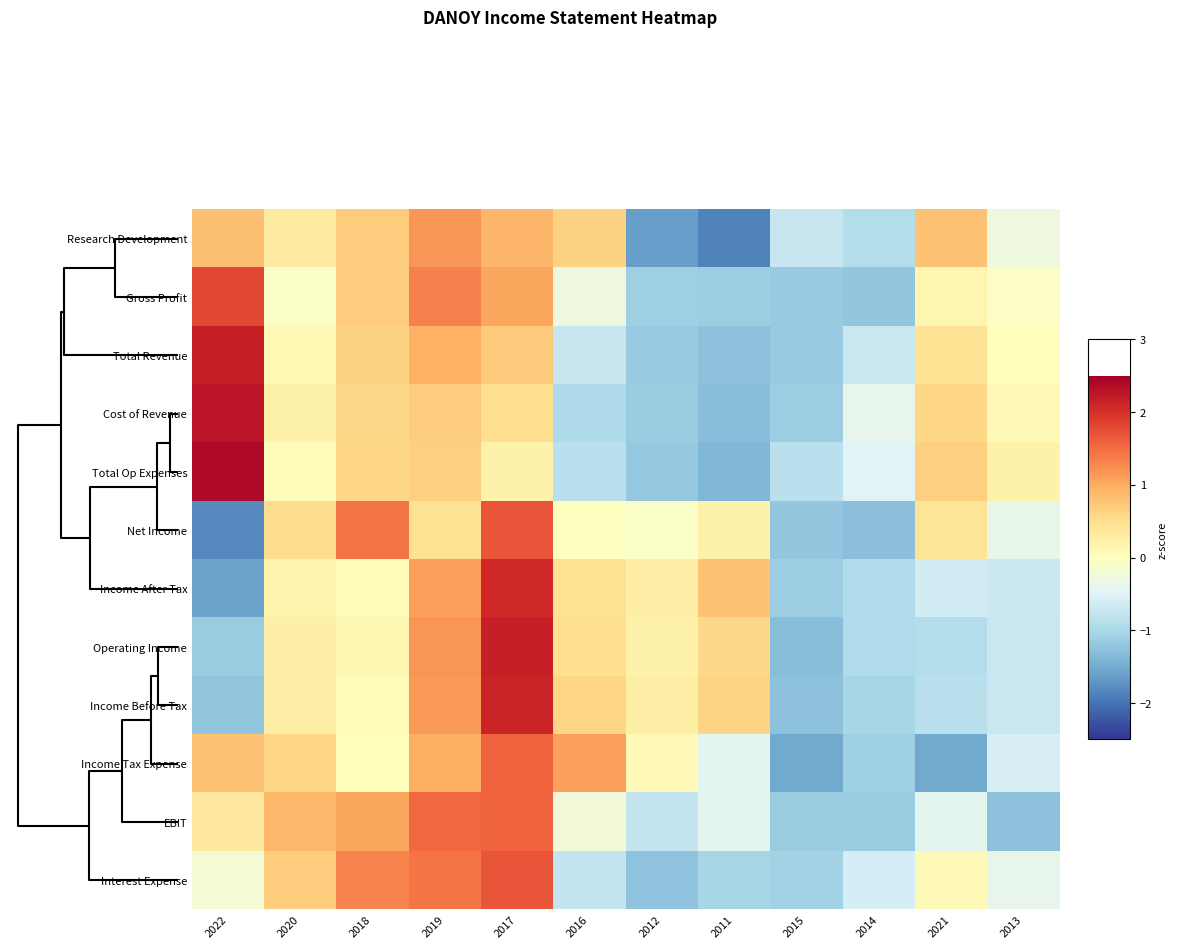

Reading left to right, list all the values displayed in this chart.

Research Development: 2022=0.8	2020=0.3	2018=0.7	2019=1.2	2017=0.9	2016=0.6	2012=-1.6	2011=-1.9	2015=-0.7	2014=-0.9	2021=0.8	2013=-0.3
Gross Profit: 2022=1.8	2020=-0.1	2018=0.7	2019=1.3	2017=1.0	2016=-0.3	2012=-1.1	2011=-1.1	2015=-1.2	2014=-1.2	2021=0.2	2013=-0.0
Total Revenue: 2022=2.2	2020=0.1	2018=0.6	2019=1.0	2017=0.7	2016=-0.7	2012=-1.2	2011=-1.3	2015=-1.2	2014=-0.7	2021=0.4	2013=0.0
Cost of Revenue: 2022=2.3	2020=0.2	2018=0.6	2019=0.7	2017=0.5	2016=-1.0	2012=-1.1	2011=-1.3	2015=-1.1	2014=-0.4	2021=0.6	2013=0.1
Total Op Expenses: 2022=2.4	2020=0.0	2018=0.6	2019=0.7	2017=0.2	2016=-0.8	2012=-1.2	2011=-1.4	2015=-0.9	2014=-0.5	2021=0.6	2013=0.2
Net Income: 2022=-1.8	2020=0.5	2018=1.4	2019=0.5	2017=1.7	2016=0.0	2012=-0.1	2011=0.2	2015=-1.2	2014=-1.3	2021=0.4	2013=-0.4
Income After Tax: 2022=-1.6	2020=0.2	2018=0.1	2019=1.1	2017=2.1	2016=0.5	2012=0.3	2011=0.8	2015=-1.1	2014=-0.9	2021=-0.6	2013=-0.7
Operating Income: 2022=-1.1	2020=0.3	2018=0.1	2019=1.2	2017=2.2	2016=0.5	2012=0.2	2011=0.6	2015=-1.3	2014=-0.9	2021=-0.9	2013=-0.7
Income Before Tax: 2022=-1.2	2020=0.3	2018=0.1	2019=1.1	2017=2.1	2016=0.6	2012=0.2	2011=0.6	2015=-1.3	2014=-1.0	2021=-0.8	2013=-0.7
Income Tax Expense: 2022=0.8	2020=0.6	2018=0.0	2019=1.0	2017=1.6	2016=1.1	2012=0.1	2011=-0.4	2015=-1.5	2014=-1.1	2021=-1.5	2013=-0.6
EBIT: 2022=0.3	2020=0.9	2018=1.0	2019=1.5	2017=1.6	2016=-0.2	2012=-0.8	2011=-0.4	2015=-1.1	2014=-1.1	2021=-0.4	2013=-1.3
Interest Expense: 2022=-0.2	2020=0.7	2018=1.3	2019=1.4	2017=1.7	2016=-0.7	2012=-1.2	2011=-1.0	2015=-1.1	2014=-0.6	2021=0.1	2013=-0.4